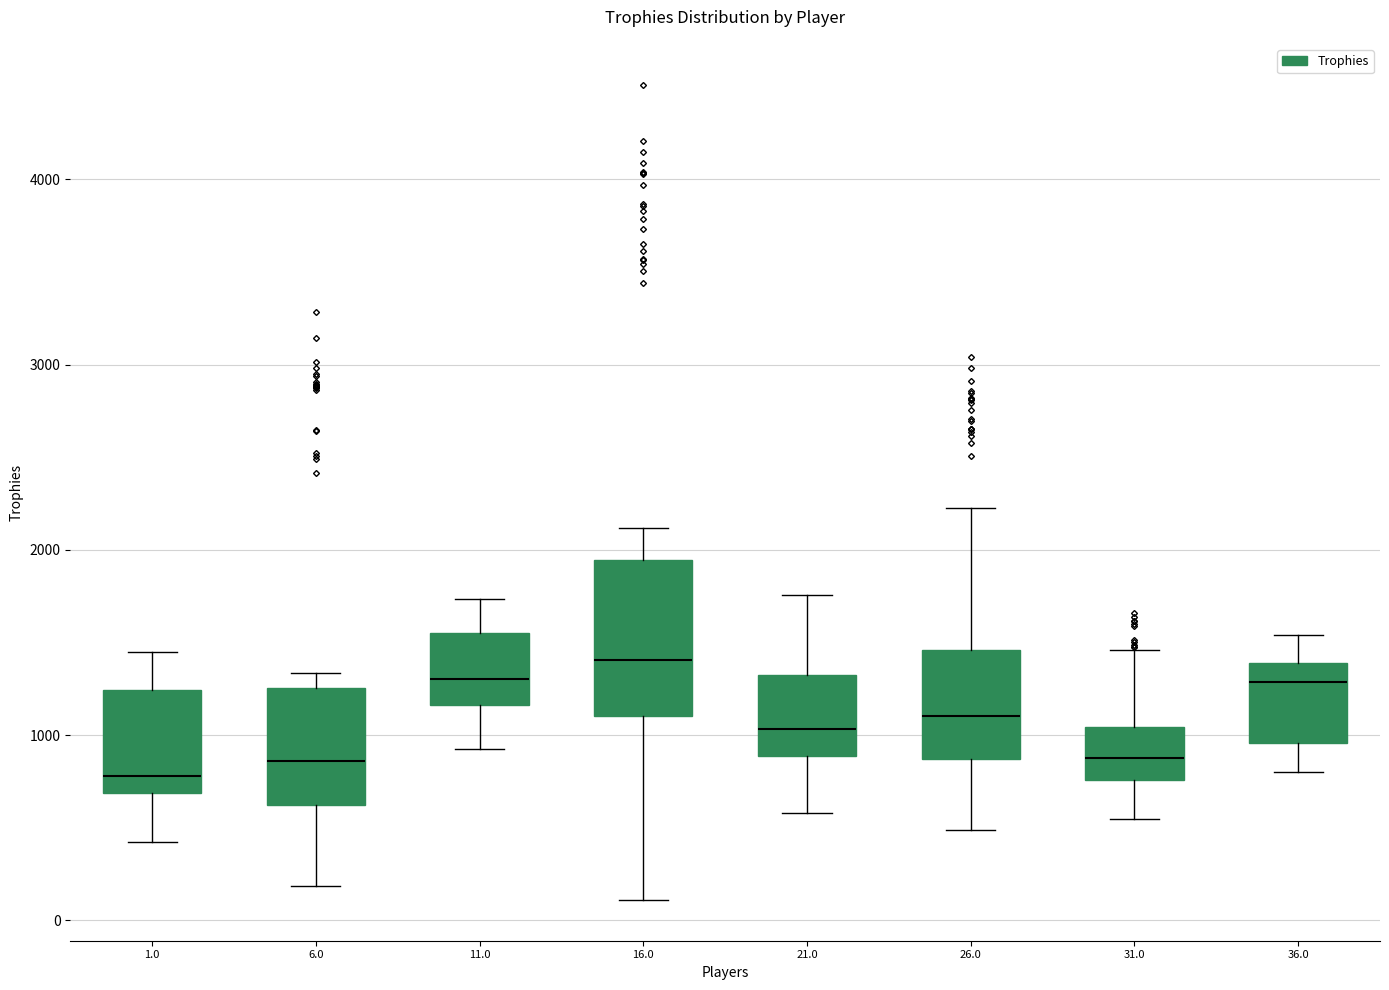

Where does the upper whisker of the box at x = 21.0 end on the y-axis? The values are not printed on the chart, so give them approximately, as read against the axis.

1800